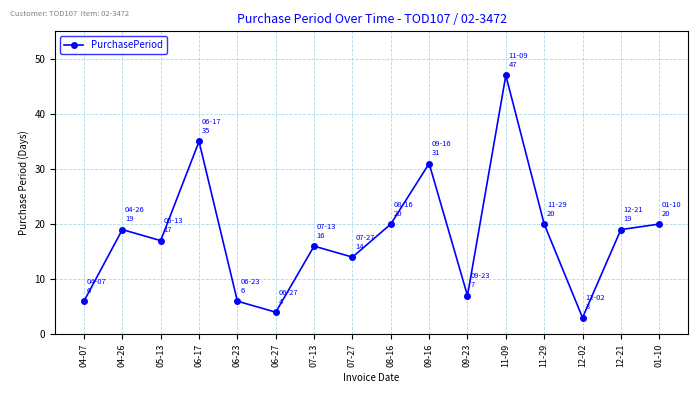

How many points are lower than both their immediate neighbors (excluding endpoints)?

5